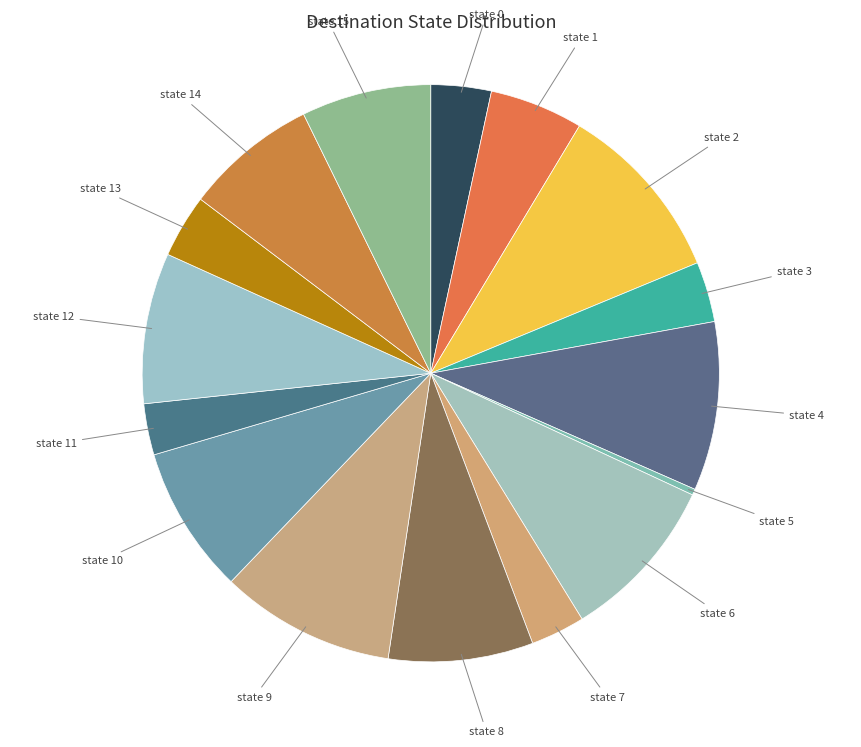

Is there any slice that represents more than half of the pie?

No